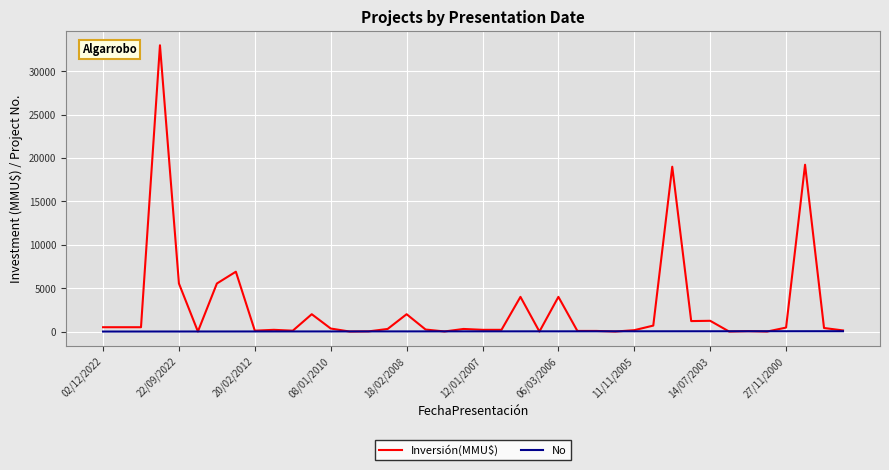

Which series has the largest range (max minus min)?

Inversión(MMU$)